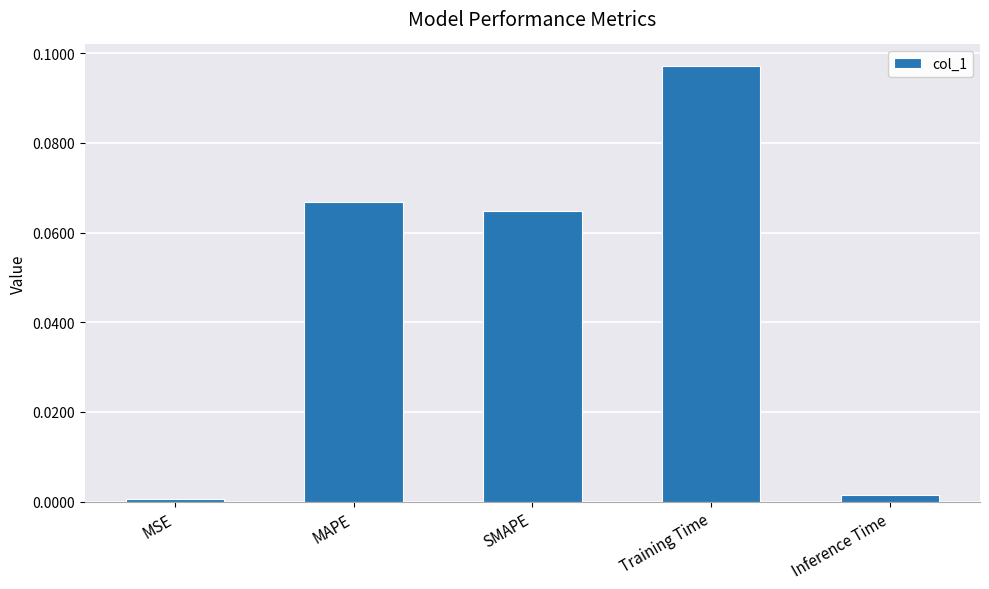

Does the chart contain any negative values?

No